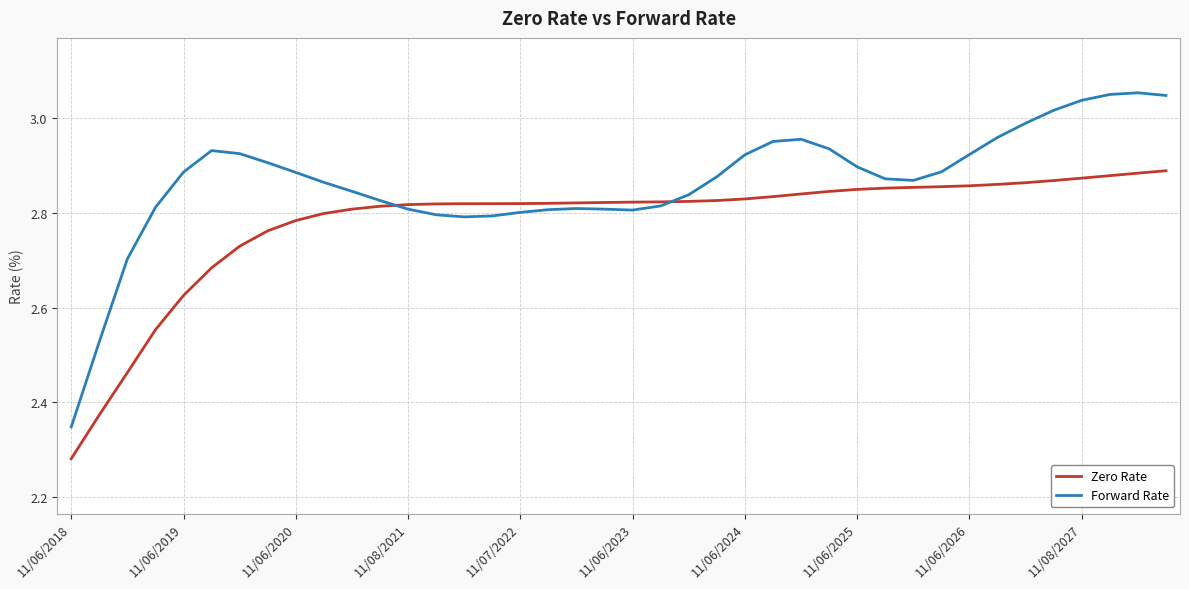

Which series has the largest total across all categories?

Forward Rate